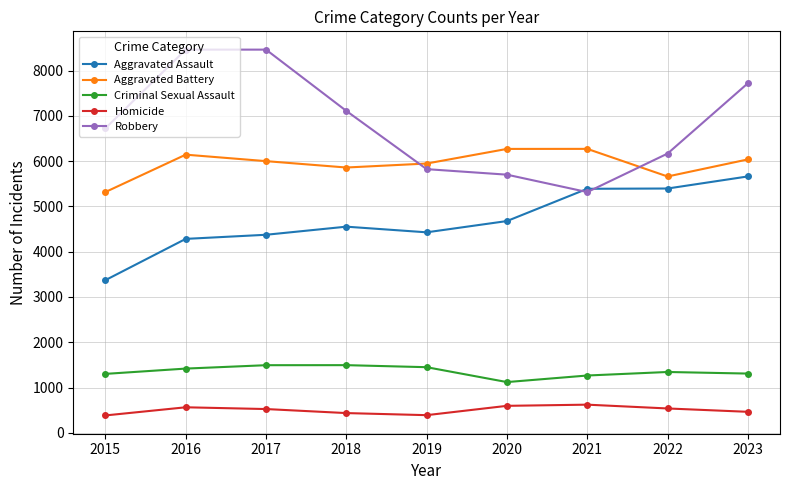

What is the difference between the highest and lowest values at 2020?

5677